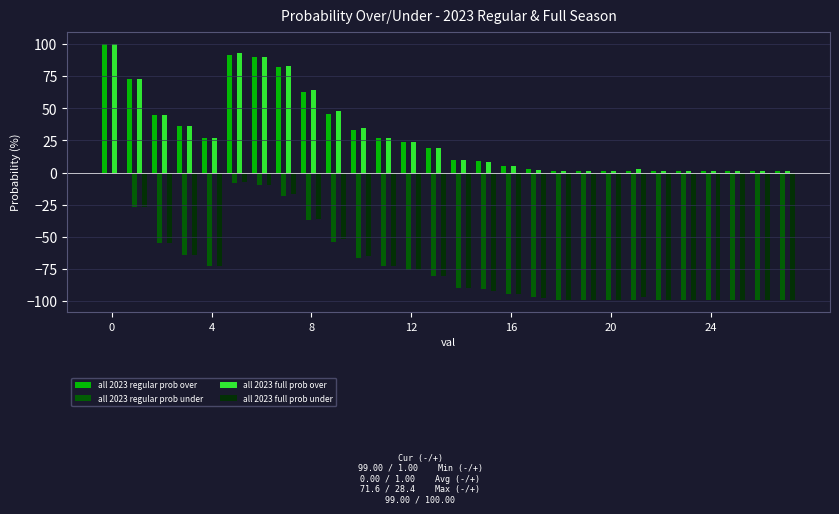

Does the chart contain stacked bars?

No